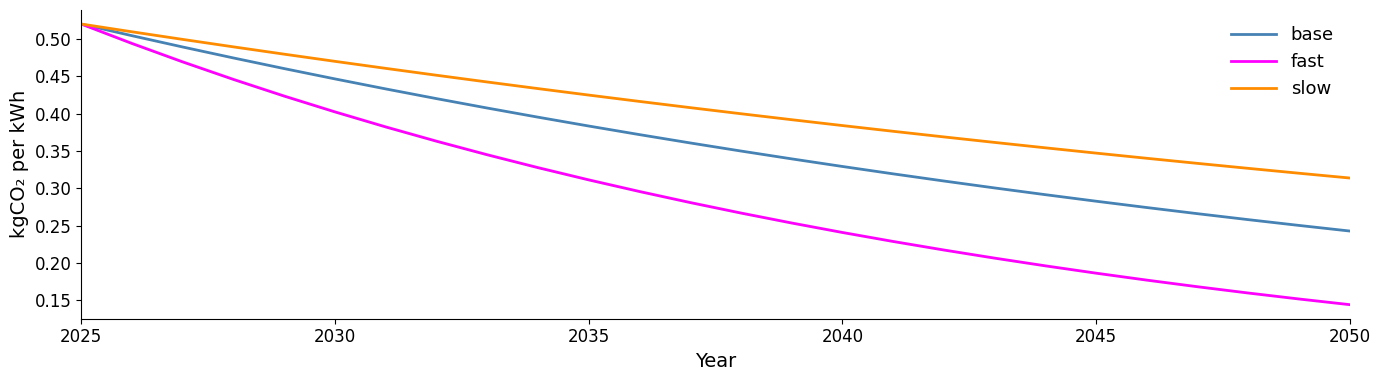

Which series has the largest total across all categories?

slow